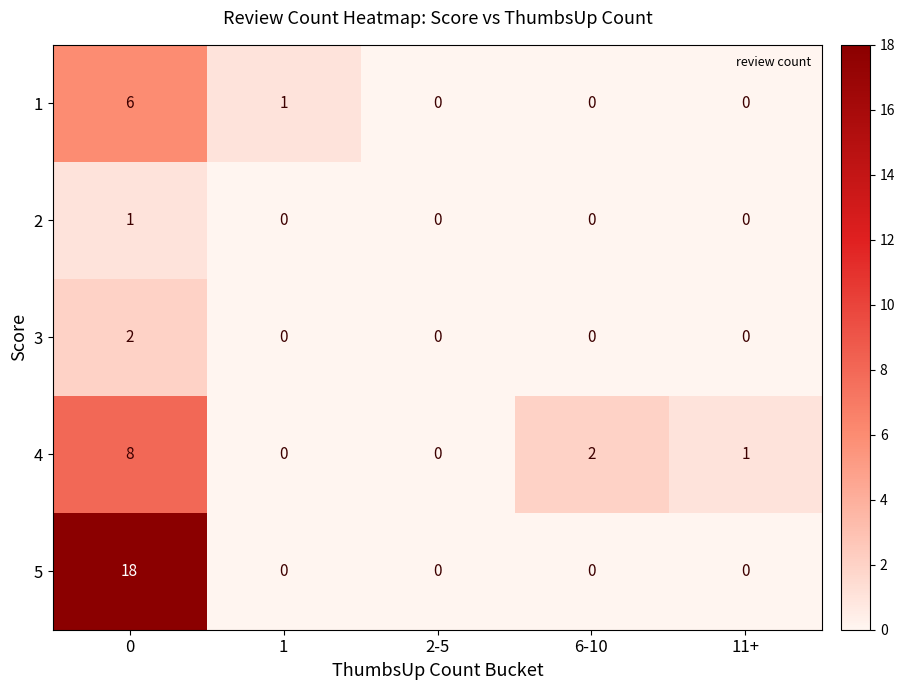

How many data points does each series have?

5